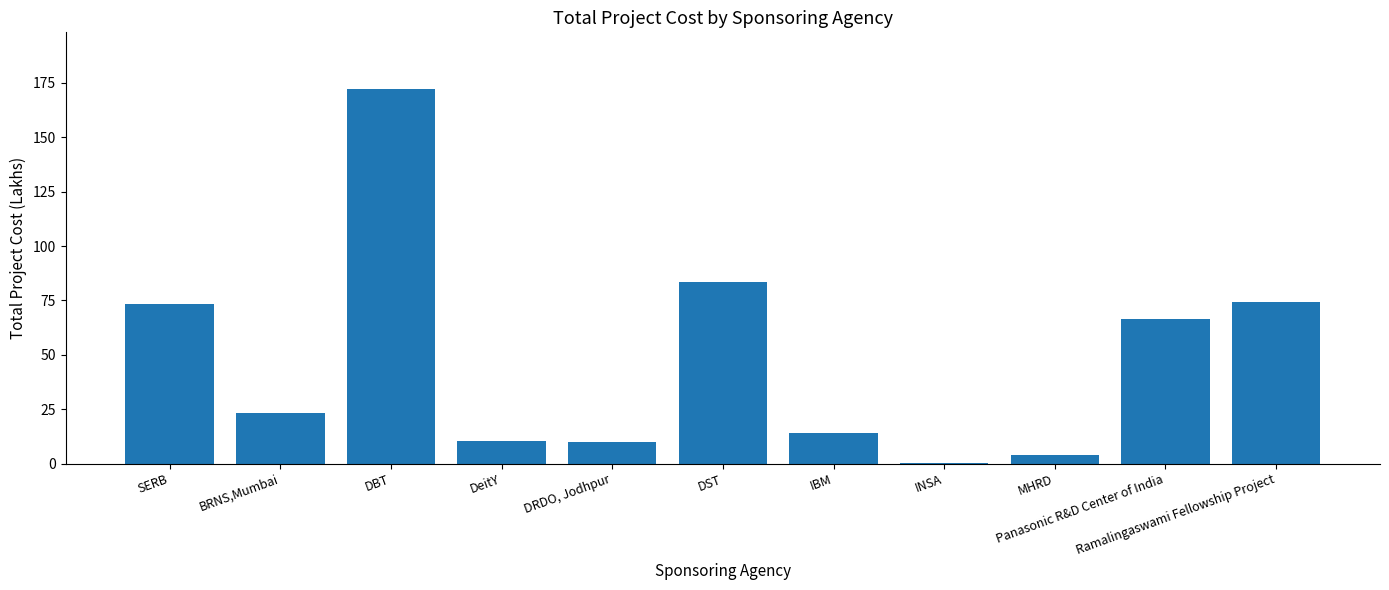

What is the sum of all values?

533.1